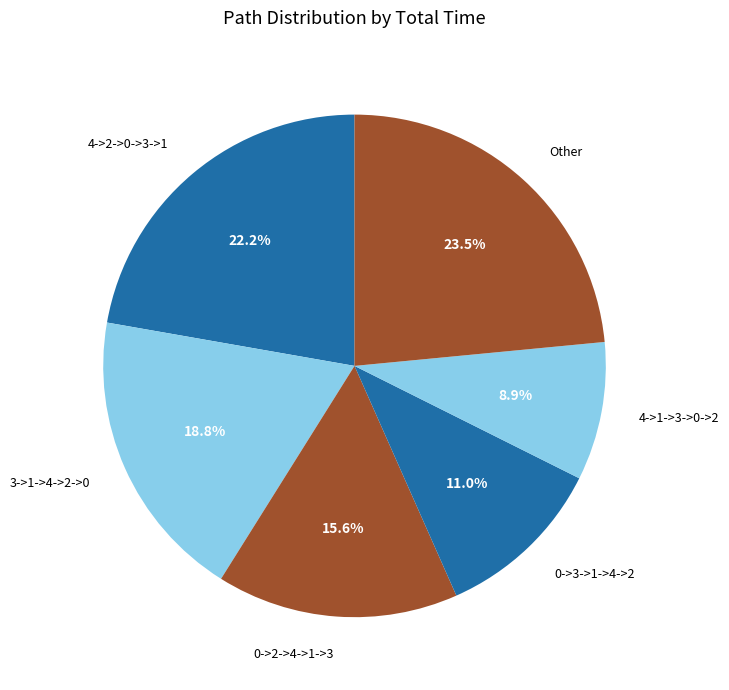

Is there a majority slice in this chart?

No